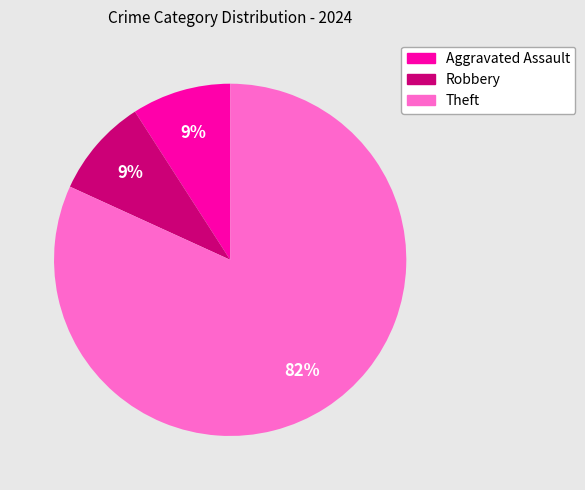

Is the sum of Robbery and Theft greater than half?

Yes